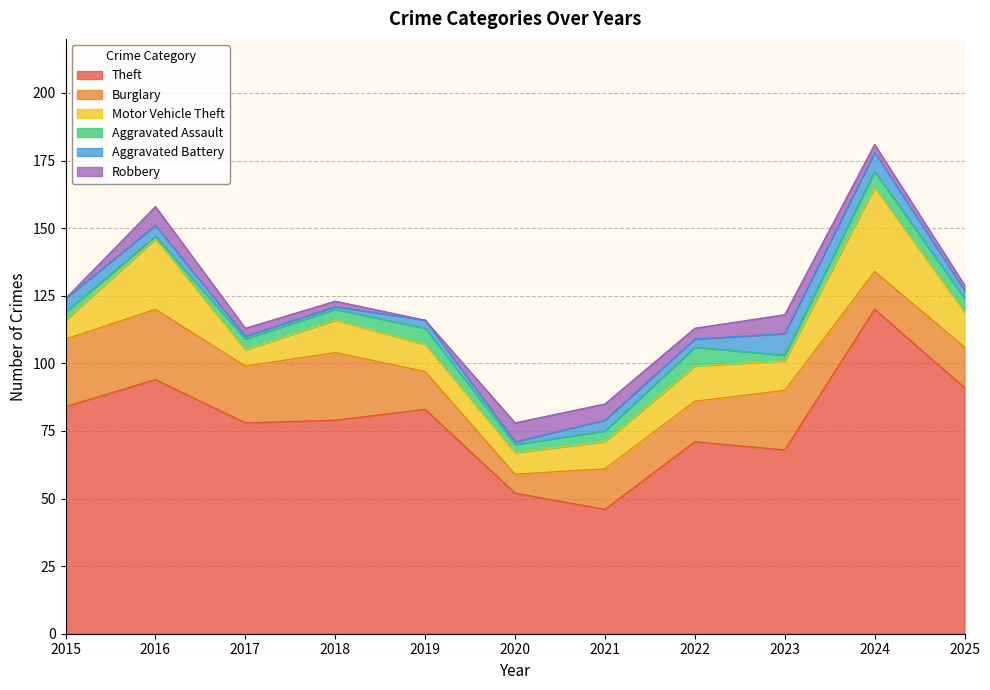

Where does the Aggravated Assault series first go above 4?

2019